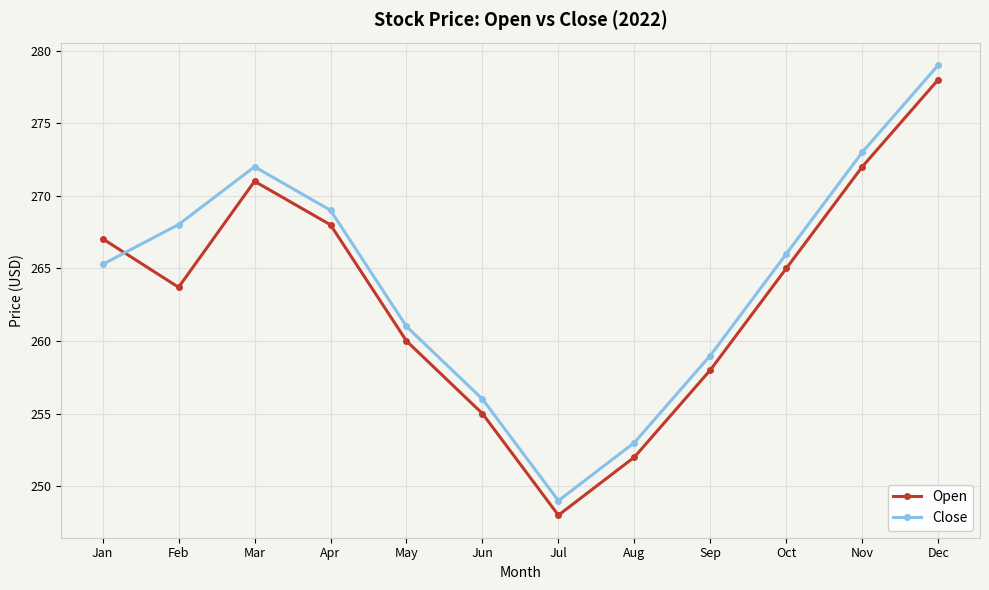

What is the difference between the highest and lowest values at Oct?

1.0